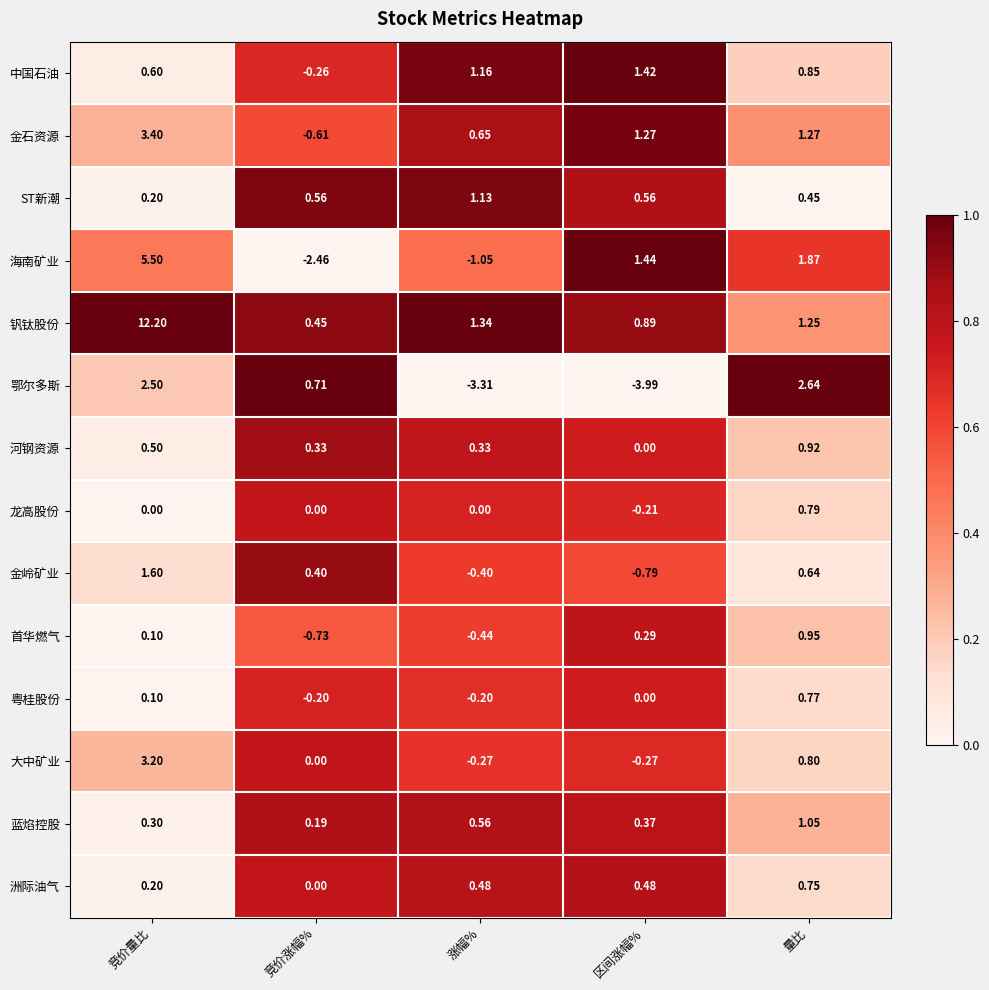

How many data points does each series have?

5